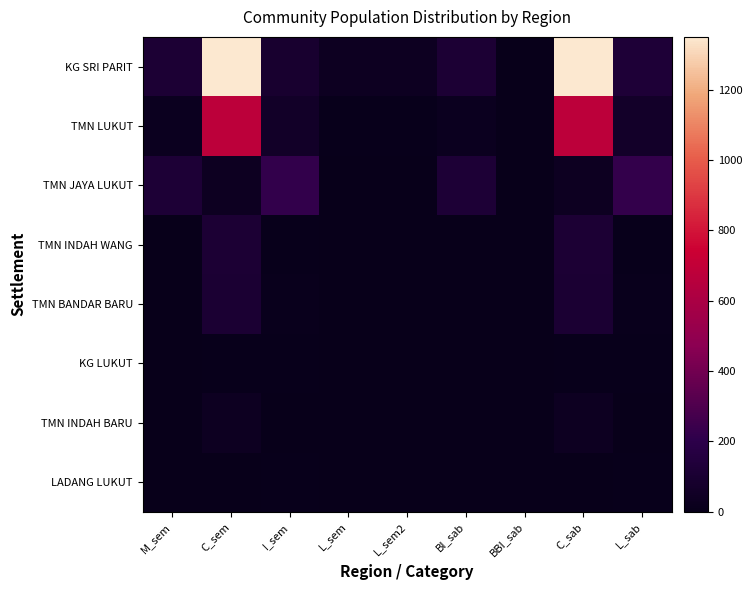

Which series has the largest range (max minus min)?

KG SRI PARIT